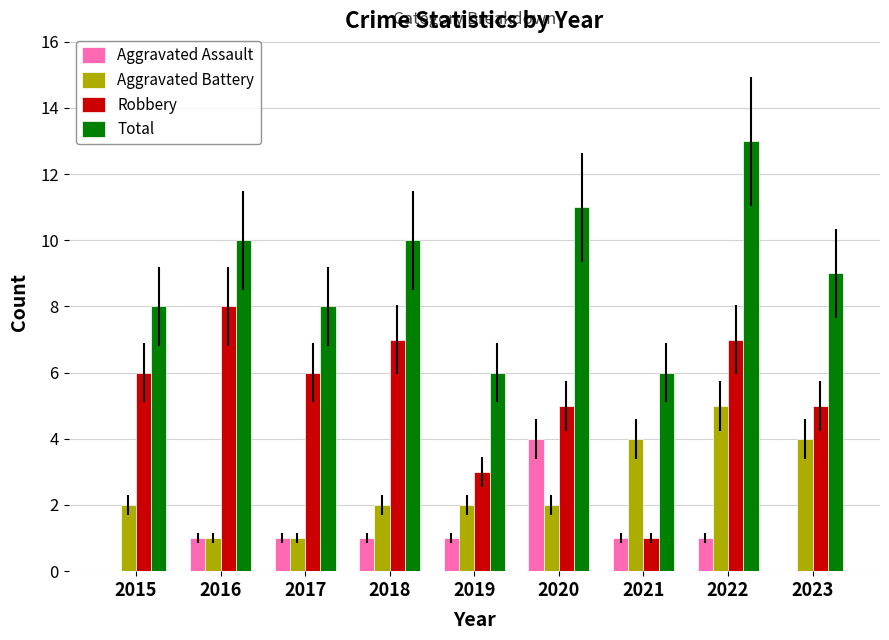

Count the number of categories in the chart.

9